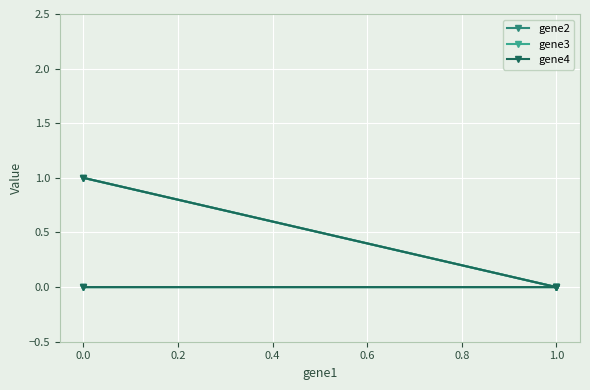

The value of gene2 at 1.0 is -1. True or false?

False